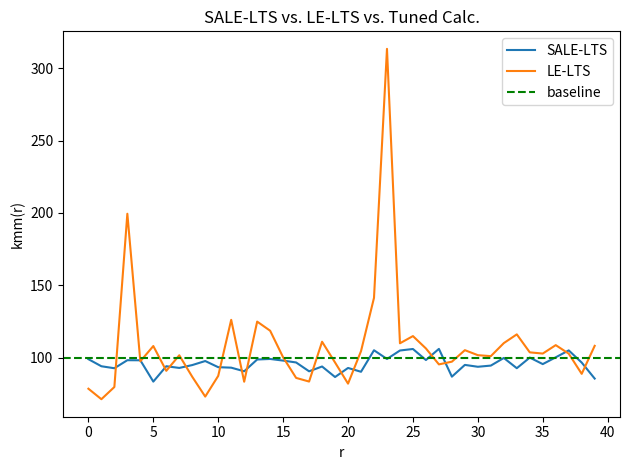

The value of LE-LTS at 38 is 88.8. True or false?

True